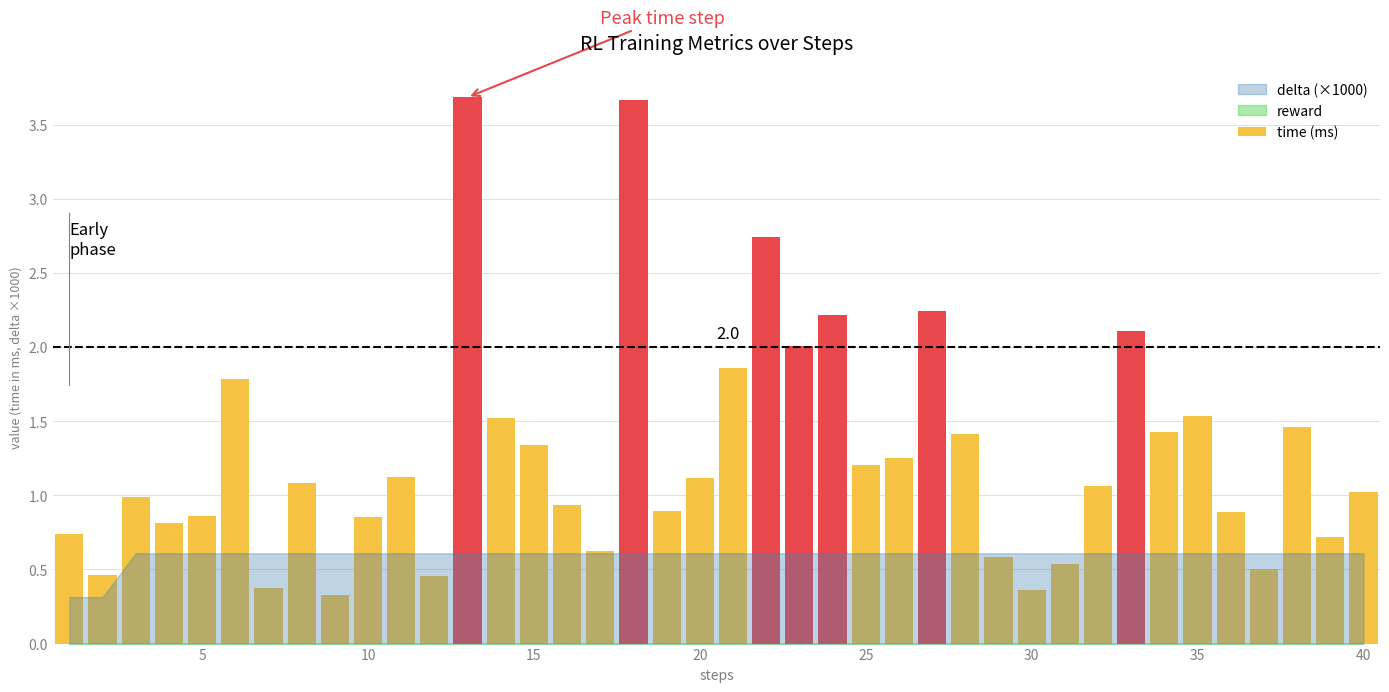

Does the chart contain stacked bars?

No